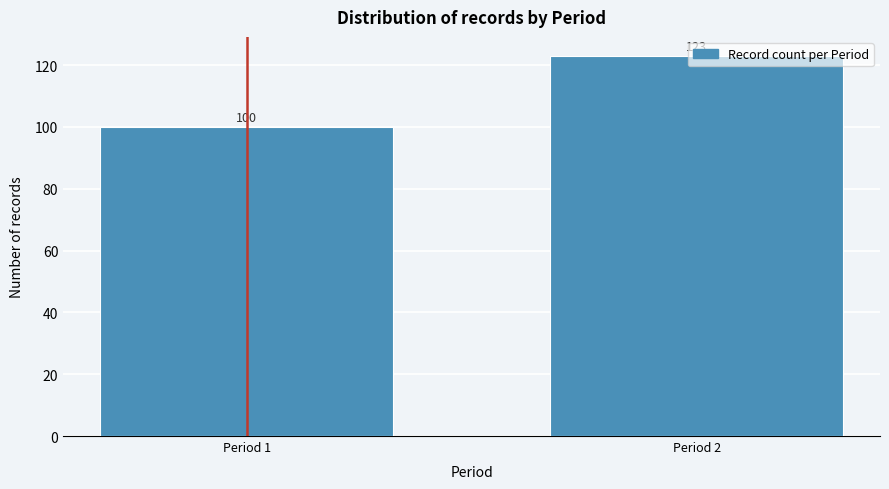

At which category does the chart reach its peak across all series?

Period 2